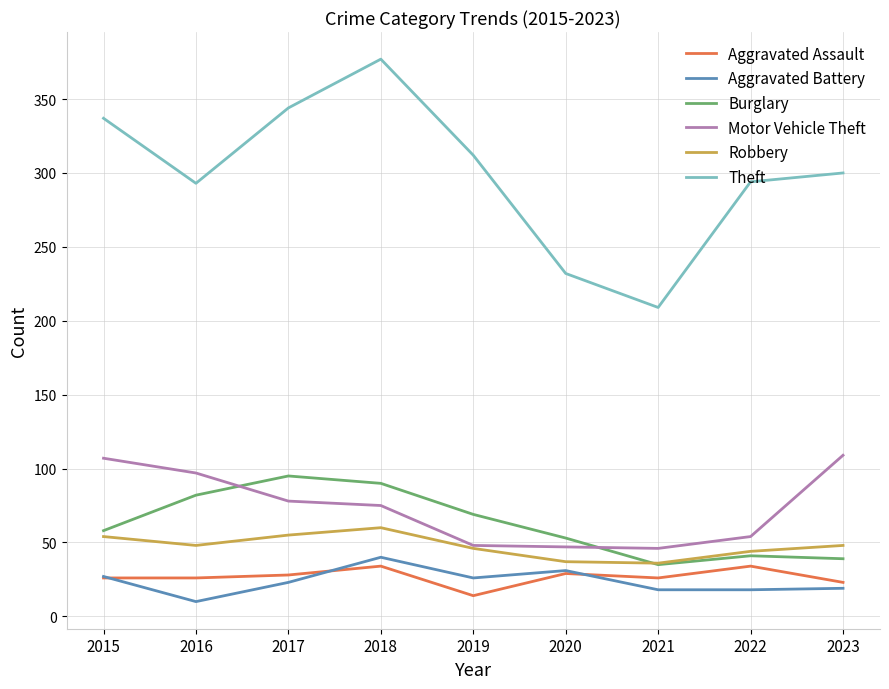

True or false: Burglary and Theft cross at least once.

False